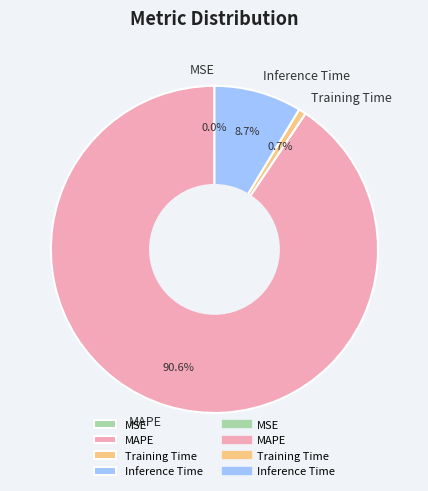

What is the largest slice in the pie chart?

MAPE